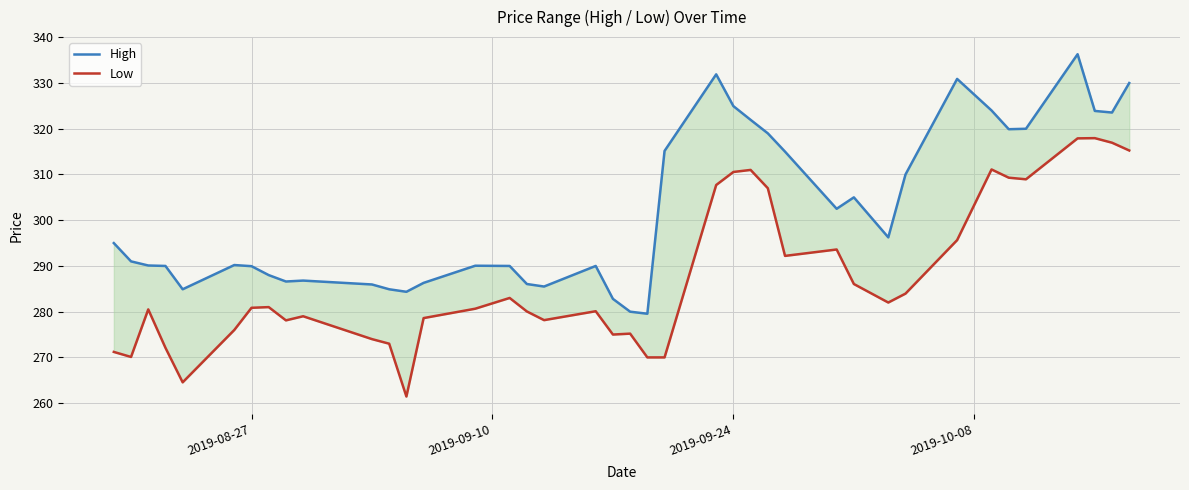

What is the maximum value for Low?

317.9